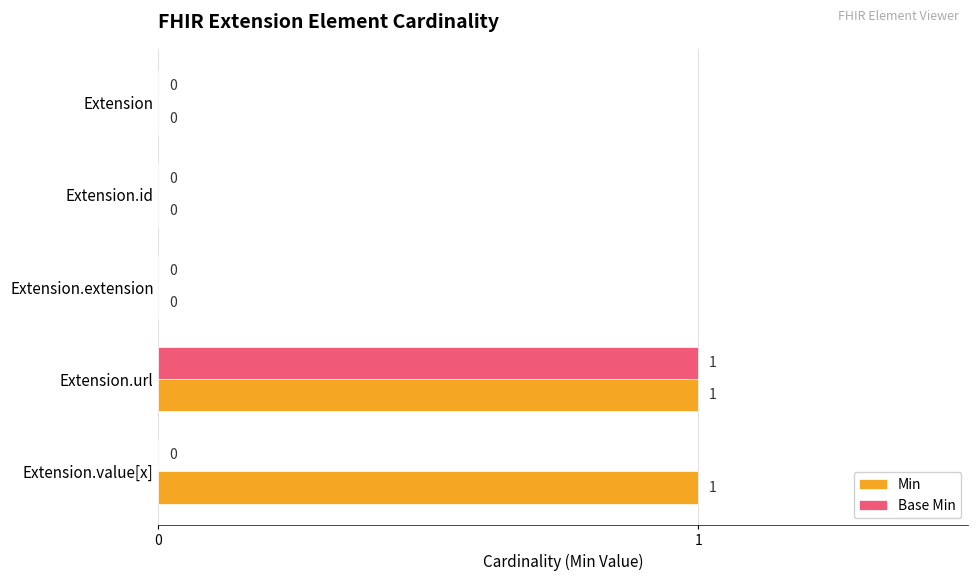

True or false: Base Min has a value of 0 at Extension.

True